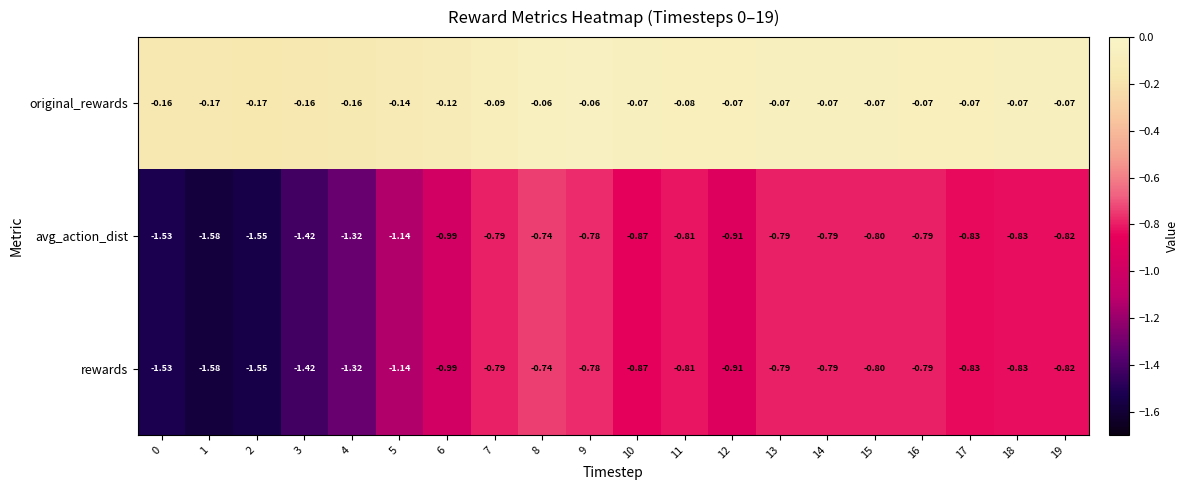

Is the value of original_rewards at 15 greater than the value of rewards at 17?

Yes